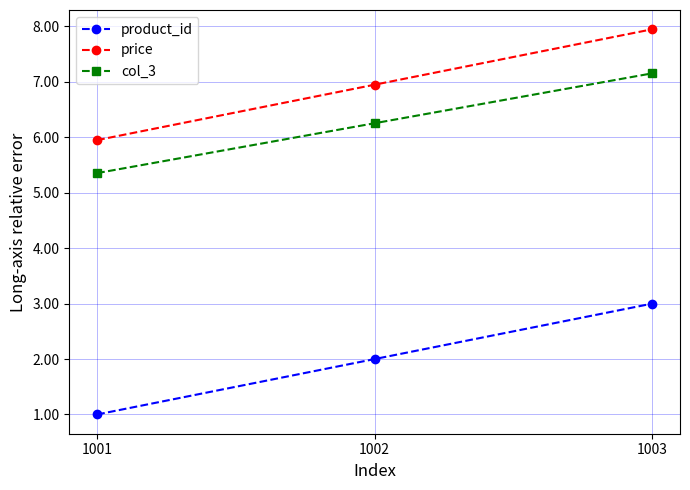

What is the difference between the col_3 values at 1002 and 1003?

0.9